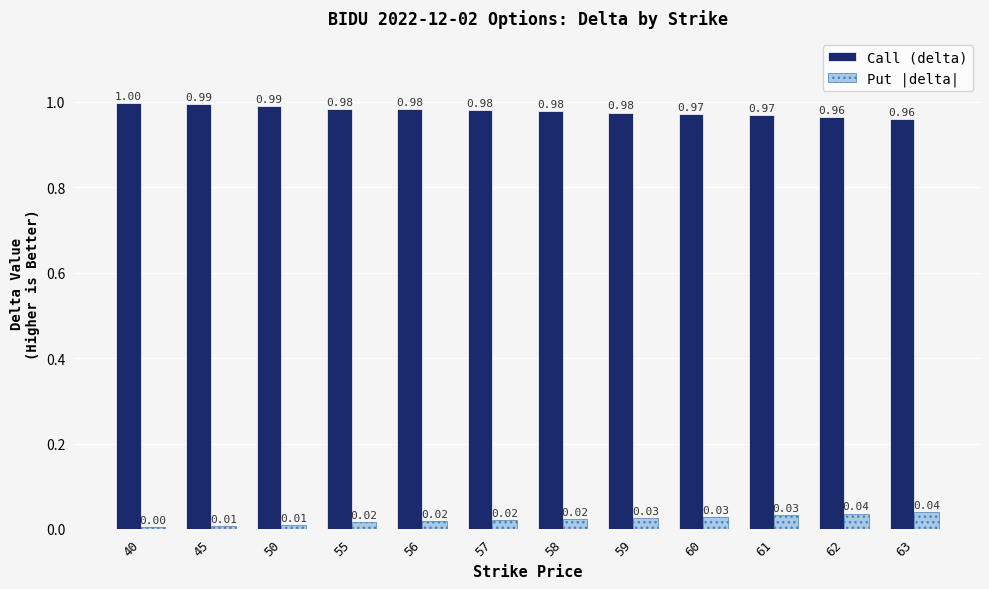

What is the sum of all Put |delta| values?

0.3